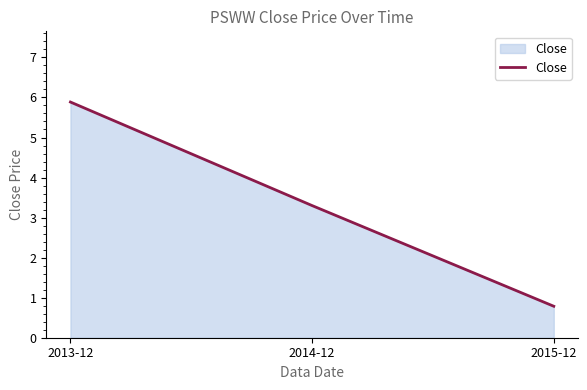

Read the value at 2014-12.

3.3